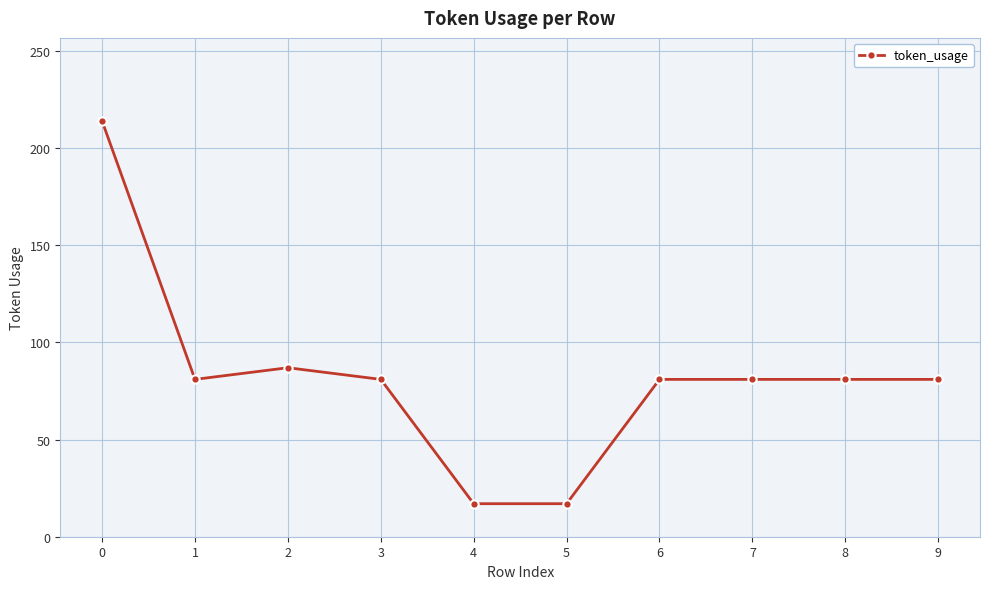

How many series are shown in this chart?

1